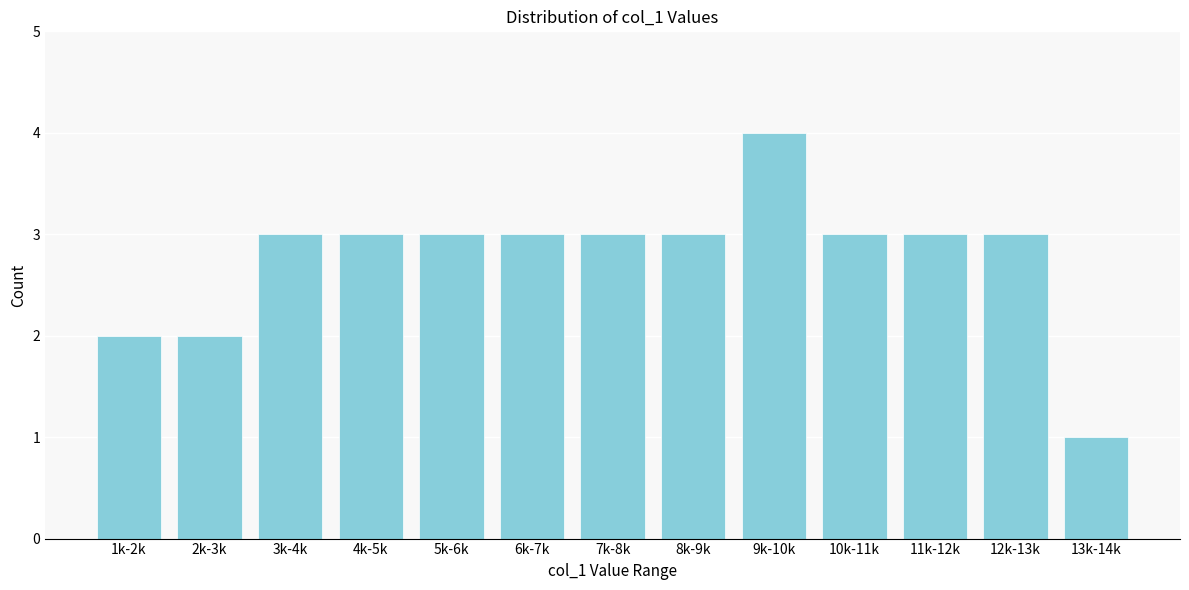

Reading left to right, what are all the values shown in this chart?

2	2	3	3	3	3	3	3	4	3	3	3	1